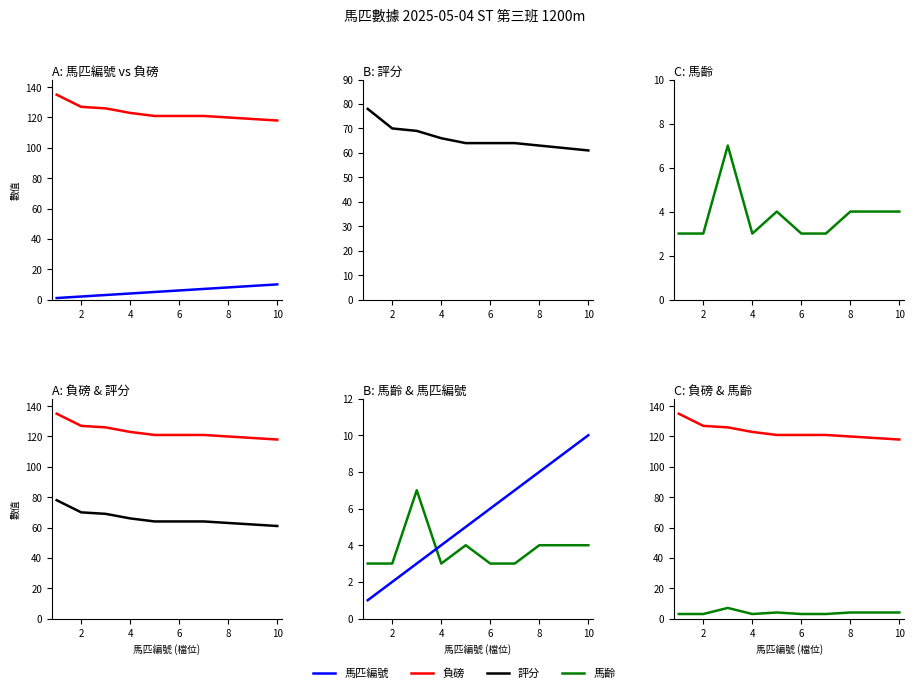

What is the total value across all series at 7?

195